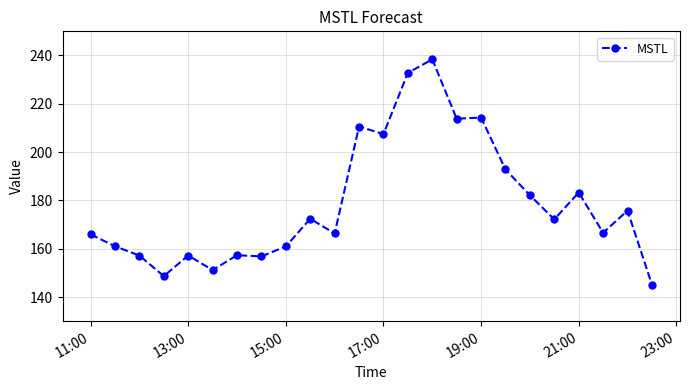

What is the smallest value displayed?

145.1